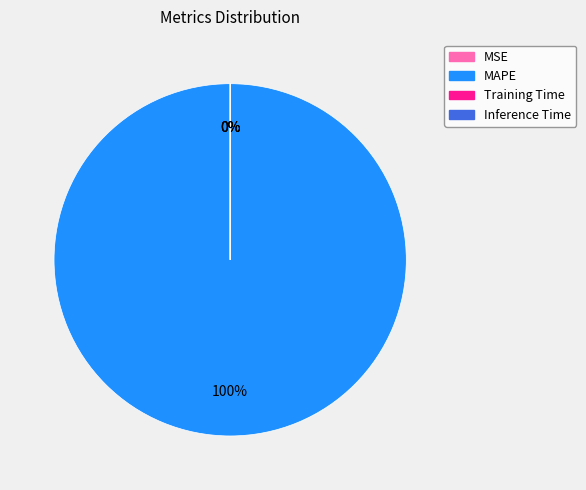

Which category accounts for the majority?

MAPE